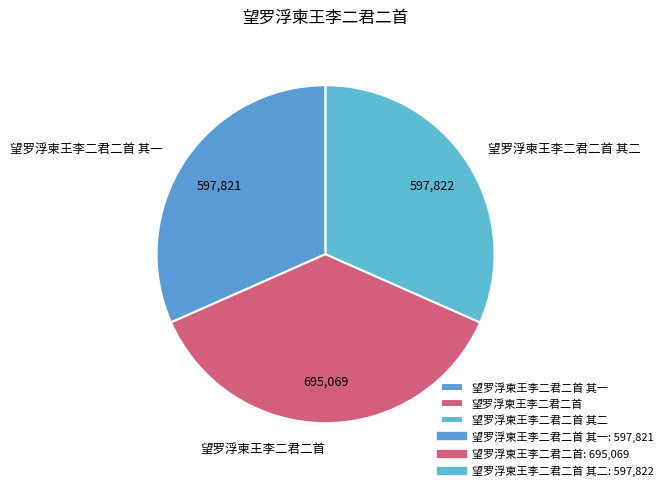

Does 望罗浮柬王李二君二首 其二 account for over 50% of the chart?

No